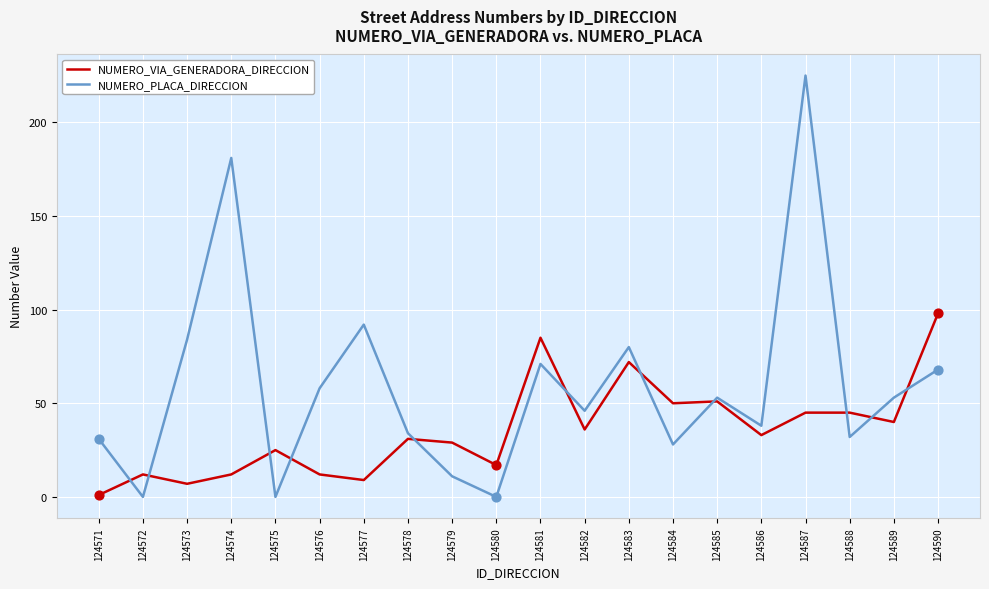

Is the value of NUMERO_VIA_GENERADORA_DIRECCION at 124587 greater than the value of NUMERO_PLACA_DIRECCION at 124575?

Yes